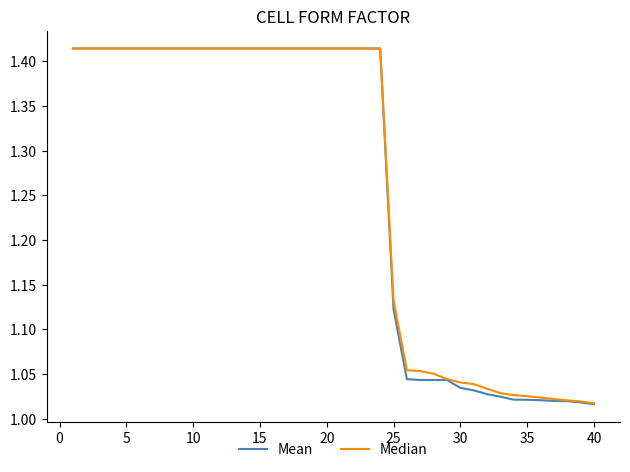

What are all the series names shown in the legend?

Mean, Median